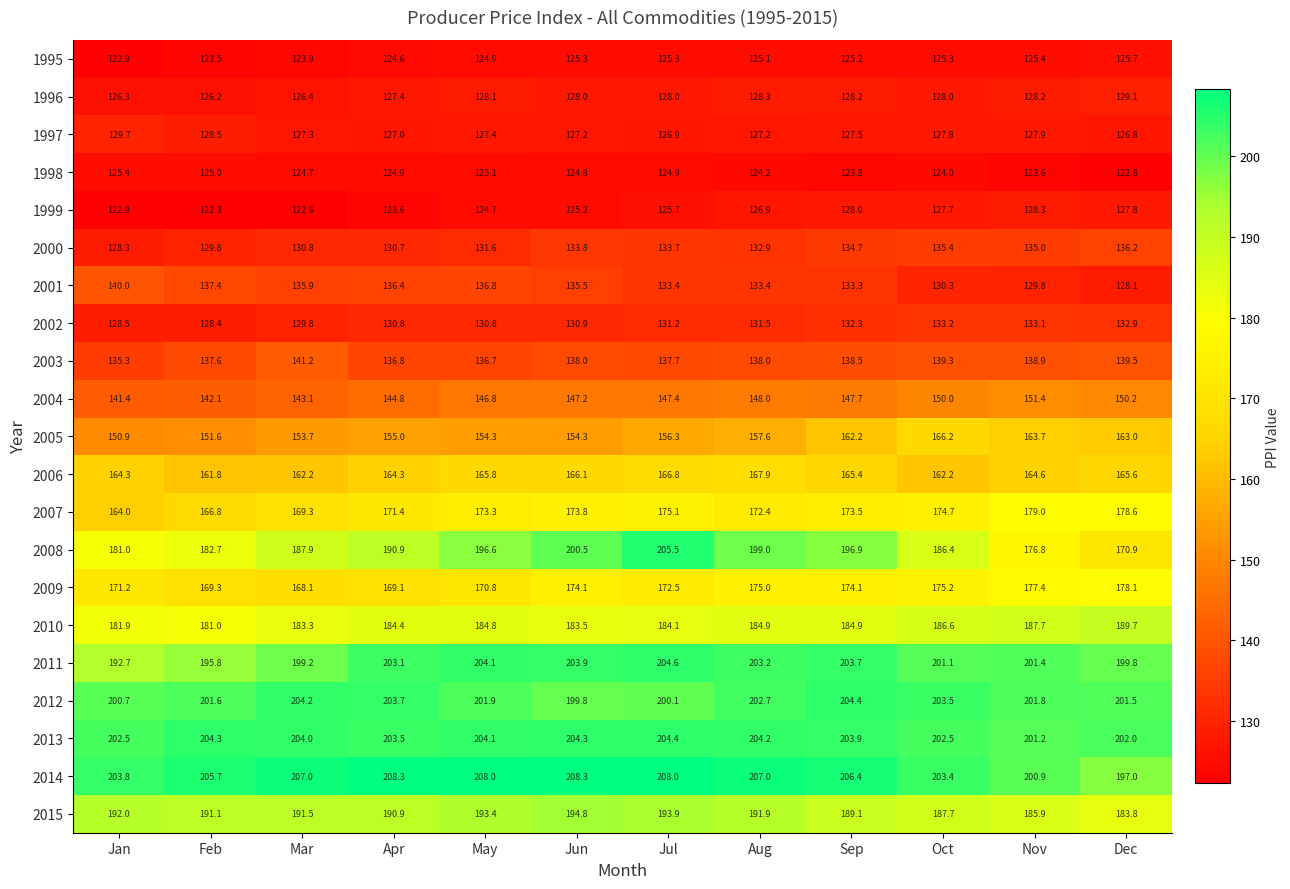

The 1995 series shows 123.9 at Mar. True or false?

True